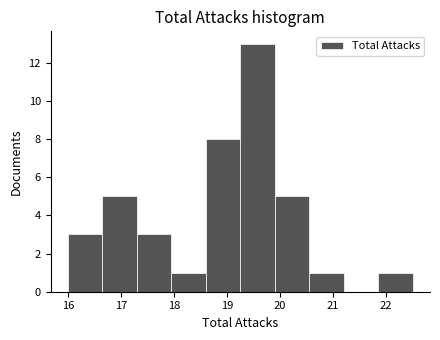

Which range on the x-axis has the tallest bar?

19.25 to 19.90